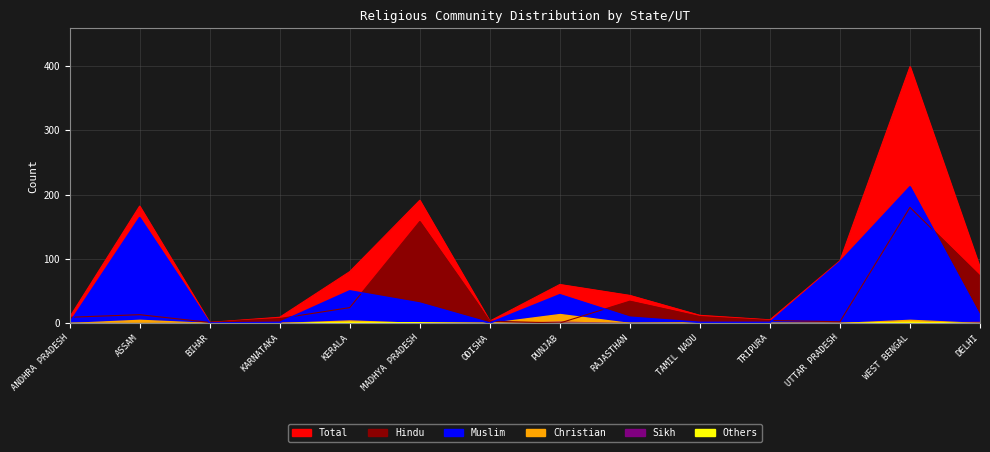

What is the average value of the Hindu series?

37